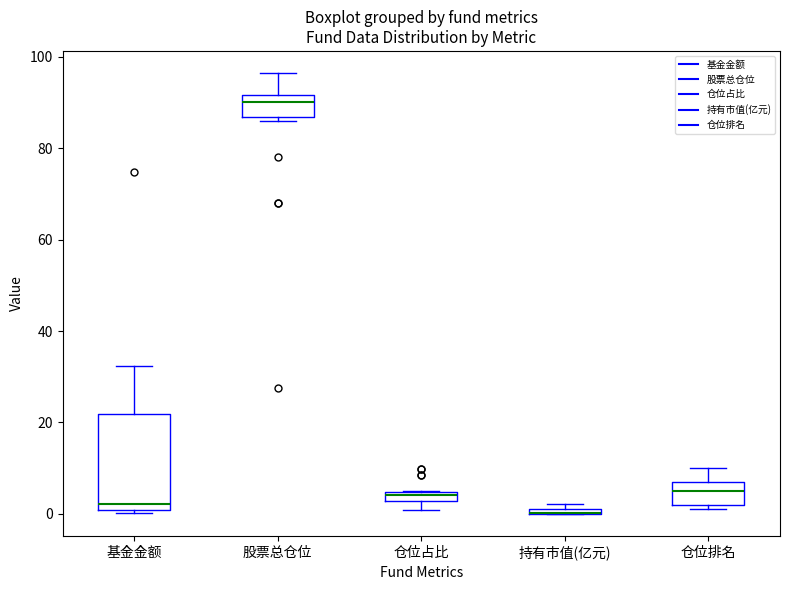

Comparing the boxes themselves (not the whiskers), which one is the tallest?

基金金额